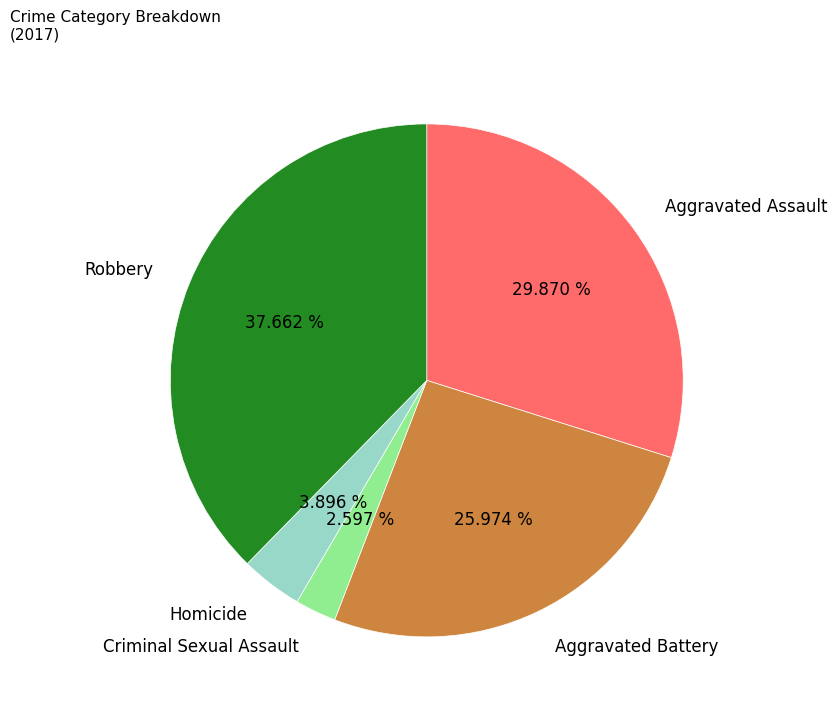

Is there a majority slice in this chart?

No